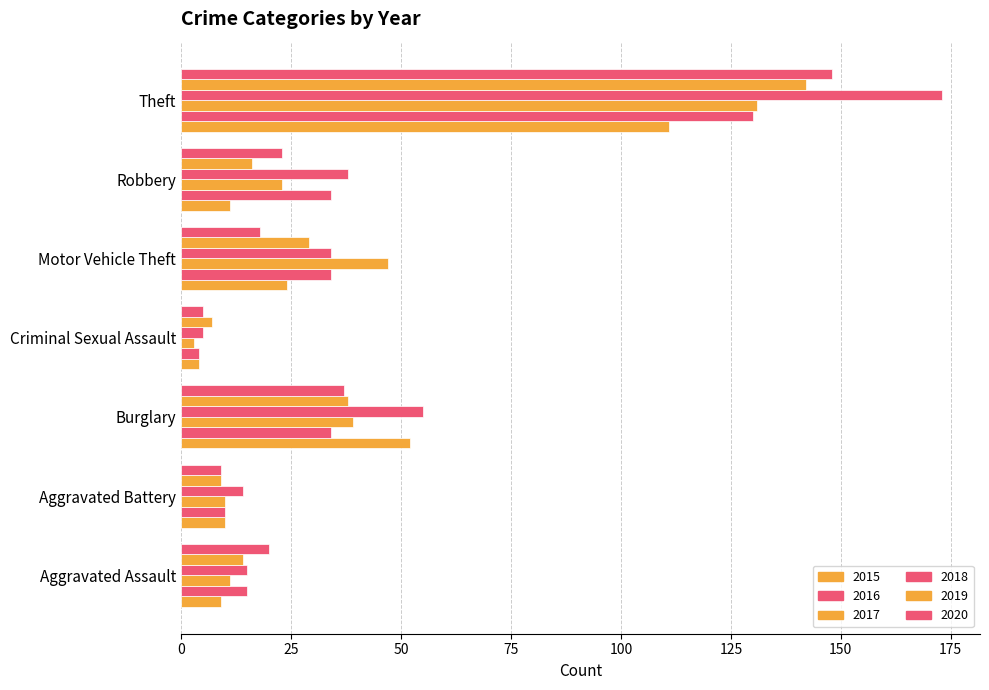

What is the total value across all series at Motor Vehicle Theft?

186